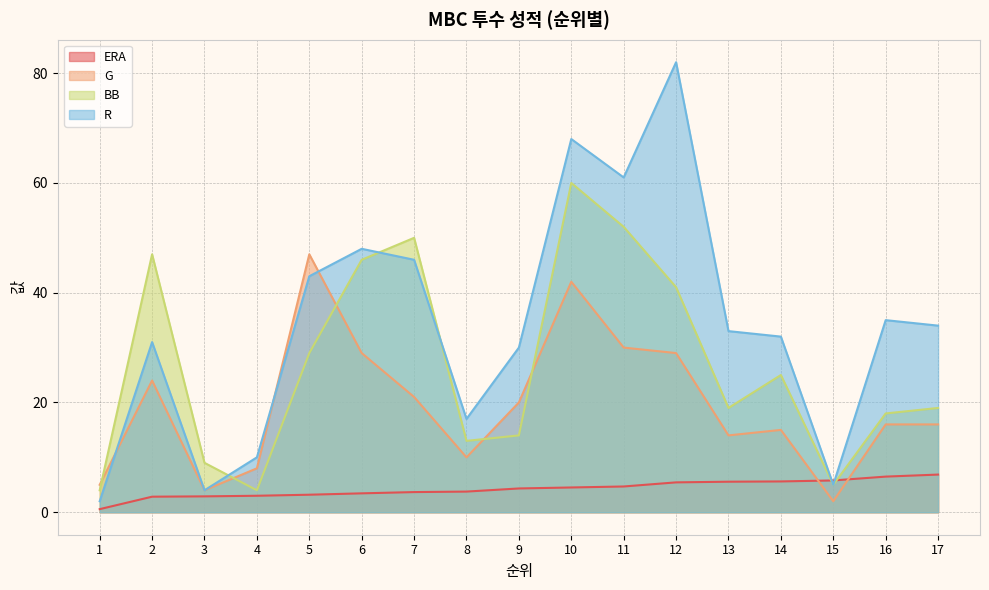

What is the difference between the maximum and minimum values in the BB series?

56.0